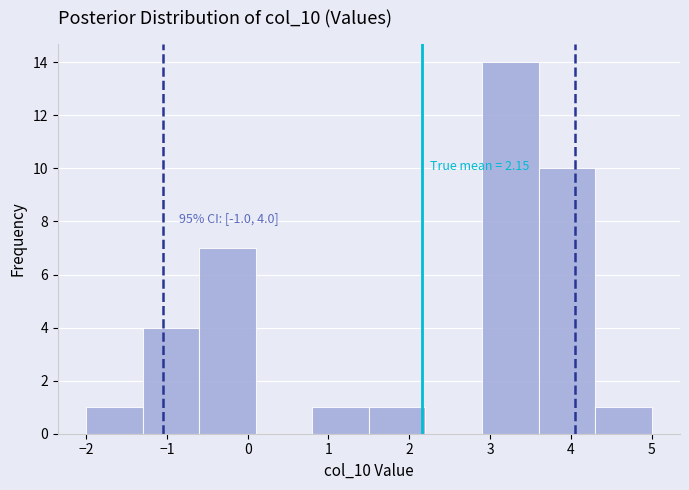

Over which range of the x-axis is the bar tallest?

2.9 to 3.6